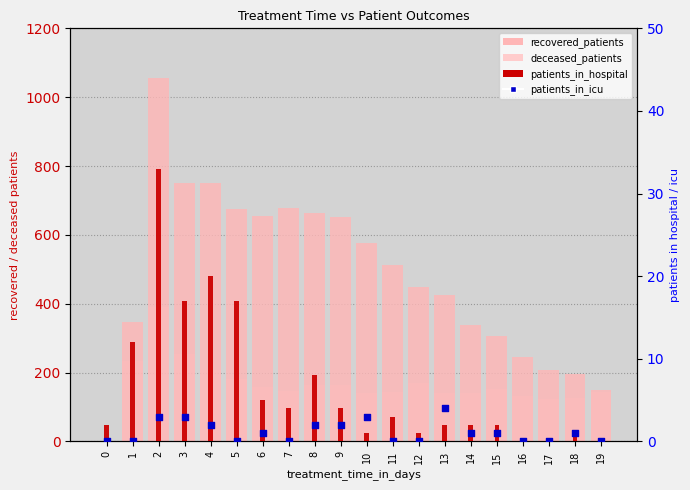

Which series has the widest spread of Y values?

recovered_patients